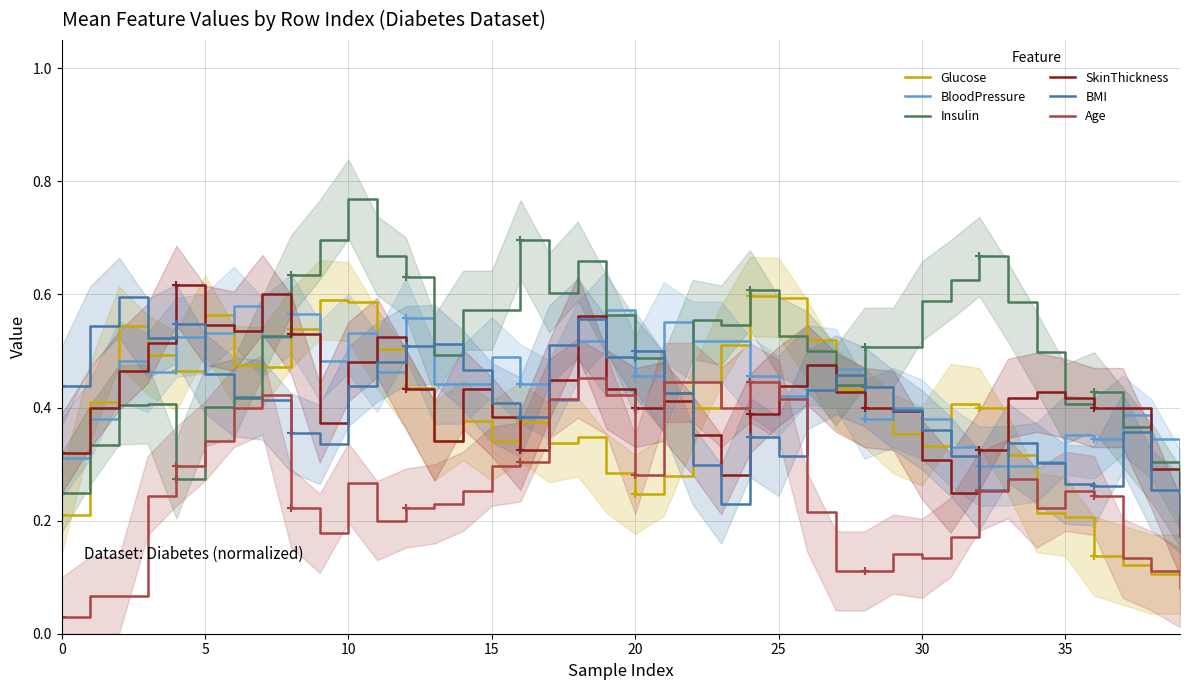

Reading right to left, list all the values displayed in this chart.

Glucose: 0.1	0.1	0.1	0.1	0.2	0.2	0.3	0.4	0.4	0.3	0.4	0.4	0.4	0.5	0.6	0.6	0.5	0.4	0.3	0.2	0.3	0.3	0.3	0.4	0.3	0.4	0.3	0.4	0.5	0.6	0.6	0.5	0.5	0.5	0.6	0.5	0.5	0.5	0.4	0.2
BloodPressure: 0.3	0.3	0.4	0.3	0.4	0.3	0.3	0.3	0.3	0.4	0.4	0.4	0.5	0.5	0.4	0.5	0.5	0.5	0.6	0.5	0.6	0.5	0.4	0.4	0.5	0.4	0.4	0.6	0.5	0.5	0.5	0.6	0.5	0.6	0.5	0.5	0.5	0.5	0.4	0.3
Insulin: 0.2	0.3	0.4	0.4	0.4	0.5	0.6	0.7	0.6	0.6	0.5	0.5	0.4	0.5	0.5	0.6	0.5	0.6	0.4	0.5	0.6	0.7	0.6	0.7	0.6	0.6	0.5	0.6	0.7	0.8	0.7	0.6	0.5	0.4	0.4	0.3	0.4	0.4	0.3	0.2
SkinThickness: 0.2	0.3	0.4	0.4	0.4	0.4	0.4	0.3	0.2	0.3	0.4	0.4	0.4	0.5	0.4	0.4	0.3	0.4	0.4	0.4	0.4	0.6	0.4	0.3	0.4	0.4	0.3	0.4	0.5	0.5	0.4	0.5	0.6	0.5	0.5	0.6	0.5	0.5	0.4	0.3
BMI: 0.2	0.3	0.4	0.3	0.3	0.3	0.3	0.3	0.3	0.4	0.4	0.4	0.5	0.4	0.3	0.3	0.2	0.3	0.4	0.5	0.5	0.6	0.5	0.4	0.4	0.5	0.5	0.5	0.5	0.4	0.3	0.4	0.4	0.4	0.5	0.5	0.5	0.6	0.5	0.4
Age: 0.1	0.1	0.1	0.2	0.3	0.2	0.3	0.3	0.2	0.1	0.1	0.1	0.1	0.2	0.4	0.4	0.4	0.4	0.4	0.3	0.4	0.5	0.4	0.3	0.3	0.3	0.2	0.2	0.2	0.3	0.2	0.2	0.4	0.4	0.3	0.3	0.2	0.1	0.1	0.0